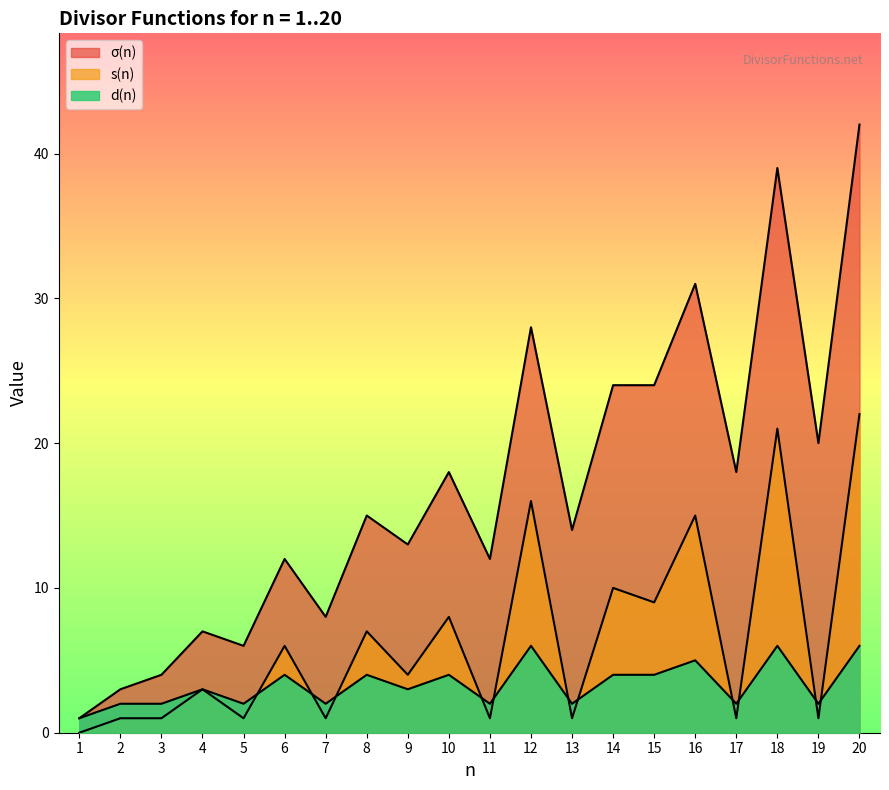

After their last crossing, which series has the higher values: d(n) or s(n)?

s(n)